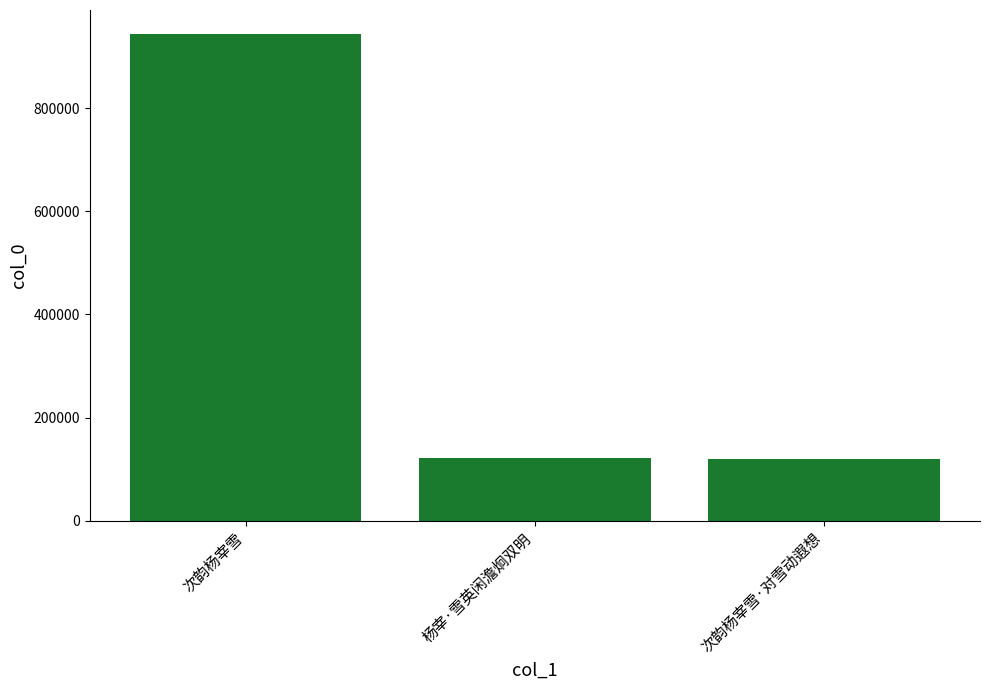

What is the label of the 2nd bar from the left?

杨宰·雪英闲澹炯双明